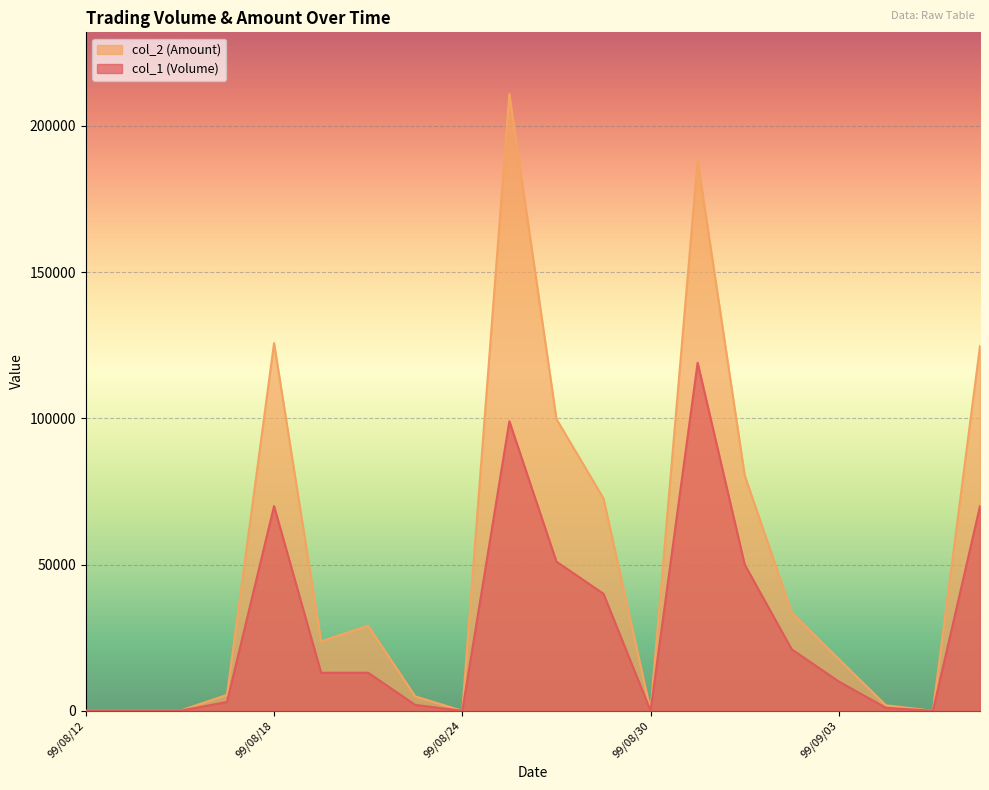

True or false: col_2 (Amount) and col_1 (Volume) cross at least once.

False